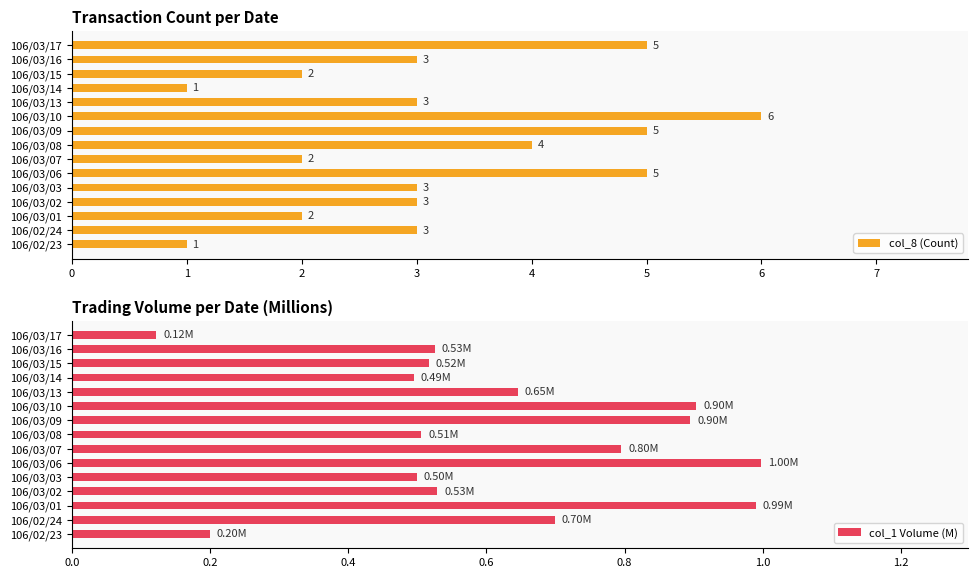

What is the difference between the maximum and second lowest values in the col_8 (Count) series?

5